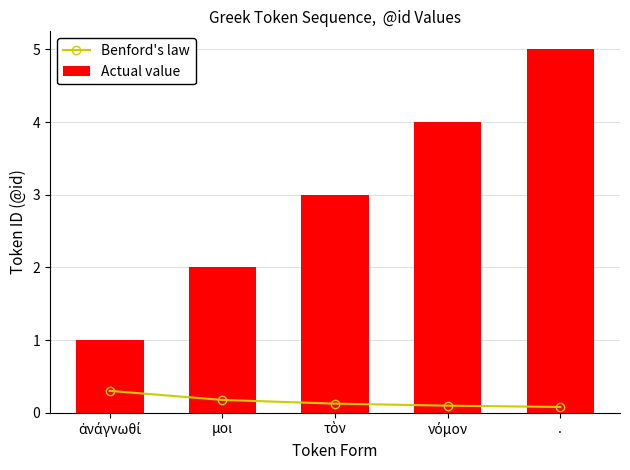

What is the spread (max minus min) of values at ἀνάγνωθί?

0.7